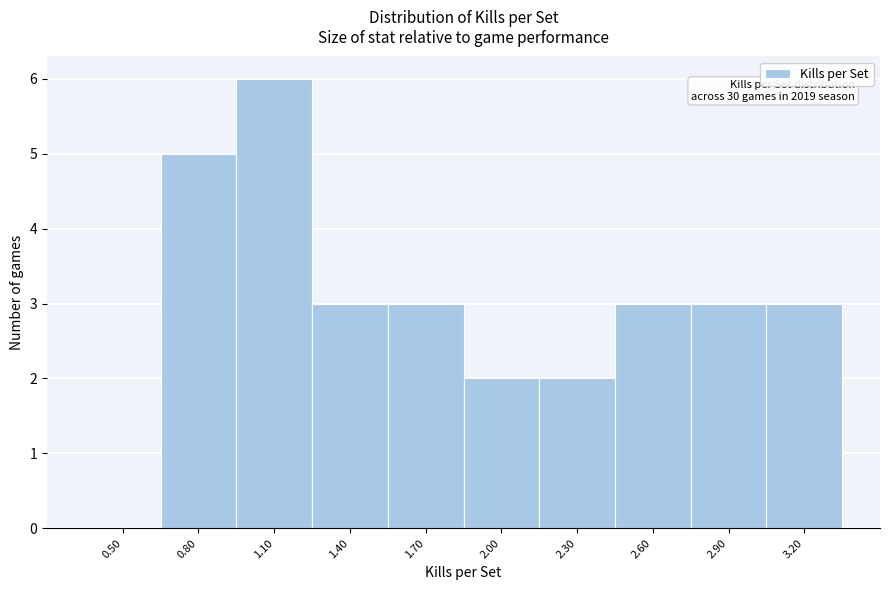

Reading right to left, transcribe all the data shown in this chart.

3.20=3	2.90=3	2.60=3	2.30=2	2.00=2	1.70=3	1.40=3	1.10=6	0.80=5	0.50=0